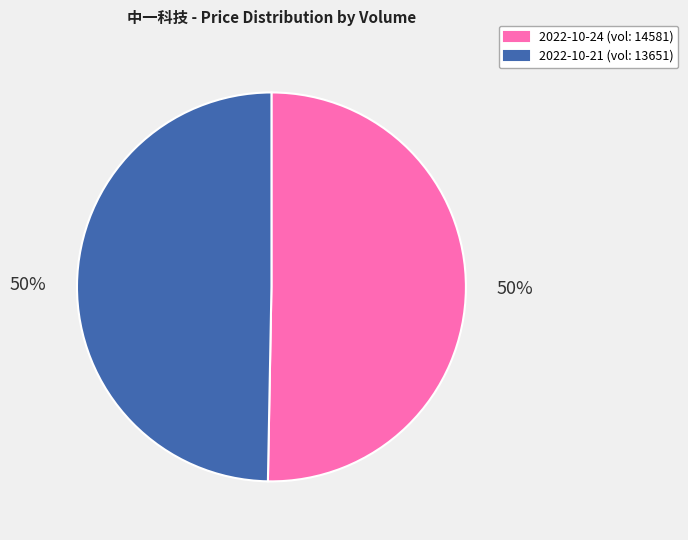

To the nearest percent, what is the average slice percentage?

50%